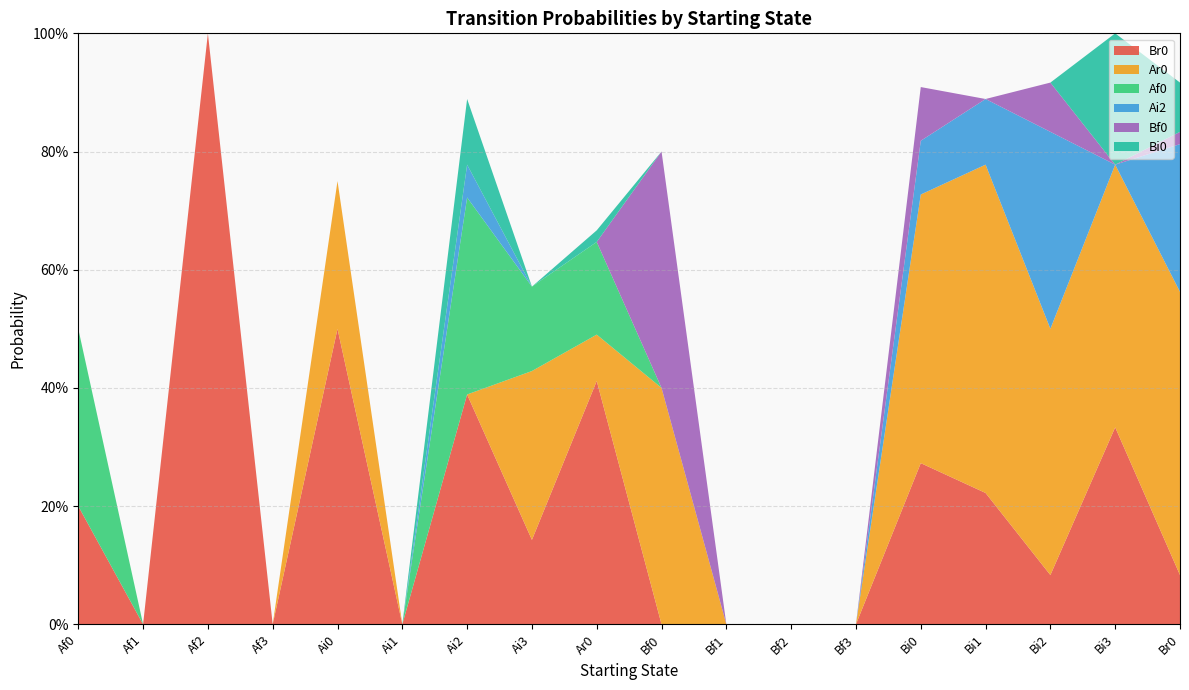

Reading left to right, extract all data points from this chart.

Br0: Af0=0.2	Af1=0.0	Af2=1.0	Af3=0.0	Ai0=0.5	Ai1=0.0	Ai2=0.4	Ai3=0.1	Ar0=0.4	Bf0=0.0	Bf1=0.0	Bf2=0.0	Bf3=0.0	Bi0=0.3	Bi1=0.2	Bi2=0.1	Bi3=0.3	Br0=0.1
Ar0: Af0=0.0	Af1=0.0	Af2=0.0	Af3=0.0	Ai0=0.2	Ai1=0.0	Ai2=0.0	Ai3=0.3	Ar0=0.1	Bf0=0.4	Bf1=0.0	Bf2=0.0	Bf3=0.0	Bi0=0.5	Bi1=0.6	Bi2=0.4	Bi3=0.4	Br0=0.5
Af0: Af0=0.3	Af1=0.0	Af2=0.0	Af3=0.0	Ai0=0.0	Ai1=0.0	Ai2=0.3	Ai3=0.1	Ar0=0.2	Bf0=0.0	Bf1=0.0	Bf2=0.0	Bf3=0.0	Bi0=0.0	Bi1=0.0	Bi2=0.0	Bi3=0.0	Br0=0.0
Ai2: Af0=0.0	Af1=0.0	Af2=0.0	Af3=0.0	Ai0=0.0	Ai1=0.0	Ai2=0.1	Ai3=0.0	Ar0=0.0	Bf0=0.0	Bf1=0.0	Bf2=0.0	Bf3=0.0	Bi0=0.1	Bi1=0.1	Bi2=0.3	Bi3=0.0	Br0=0.2
Bf0: Af0=0.0	Af1=0.0	Af2=0.0	Af3=0.0	Ai0=0.0	Ai1=0.0	Ai2=0.0	Ai3=0.0	Ar0=0.0	Bf0=0.4	Bf1=0.0	Bf2=0.0	Bf3=0.0	Bi0=0.1	Bi1=0.0	Bi2=0.1	Bi3=0.0	Br0=0.0
Bi0: Af0=0.0	Af1=0.0	Af2=0.0	Af3=0.0	Ai0=0.0	Ai1=0.0	Ai2=0.1	Ai3=0.0	Ar0=0.0	Bf0=0.0	Bf1=0.0	Bf2=0.0	Bf3=0.0	Bi0=0.0	Bi1=0.0	Bi2=0.0	Bi3=0.2	Br0=0.1